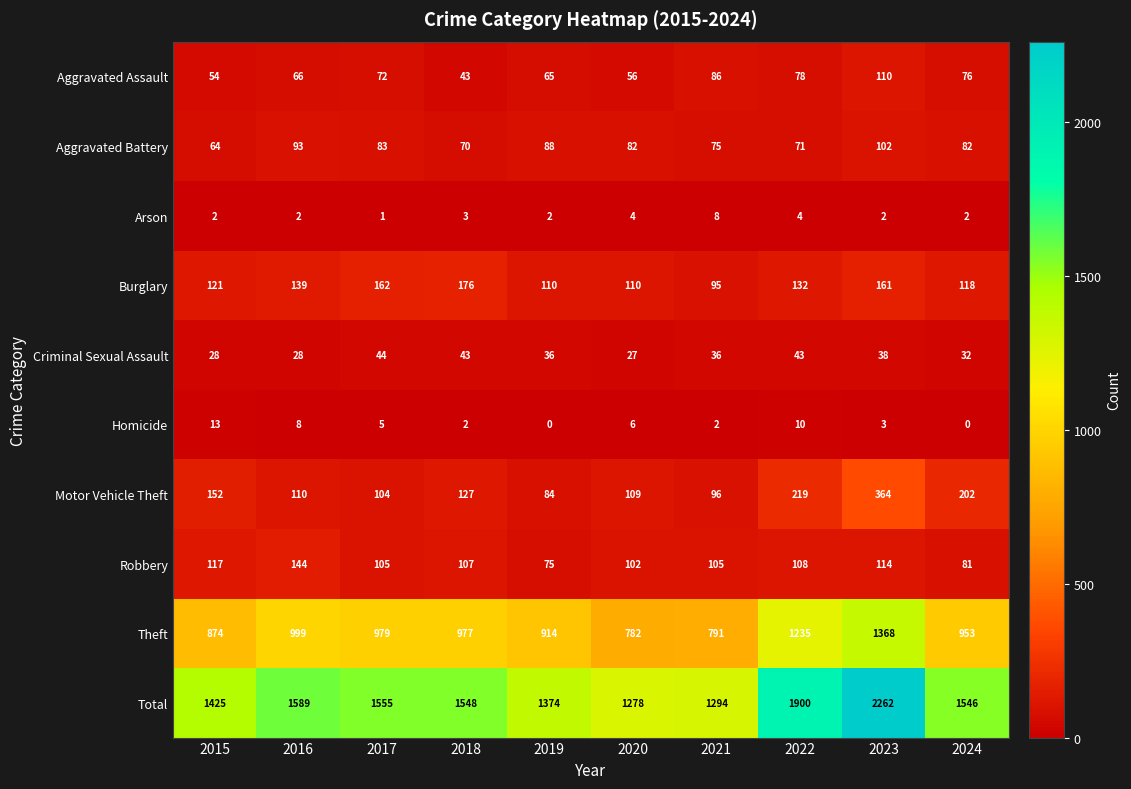

The Homicide series shows 1 at 2021. True or false?

False